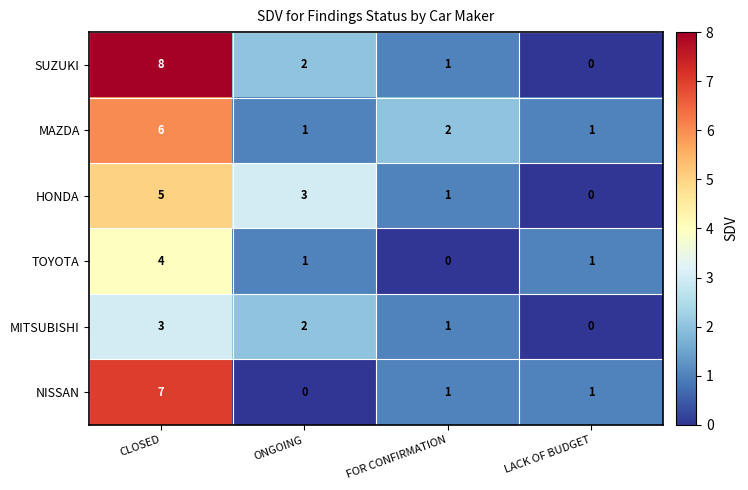

What is the sum of all MAZDA values?

10